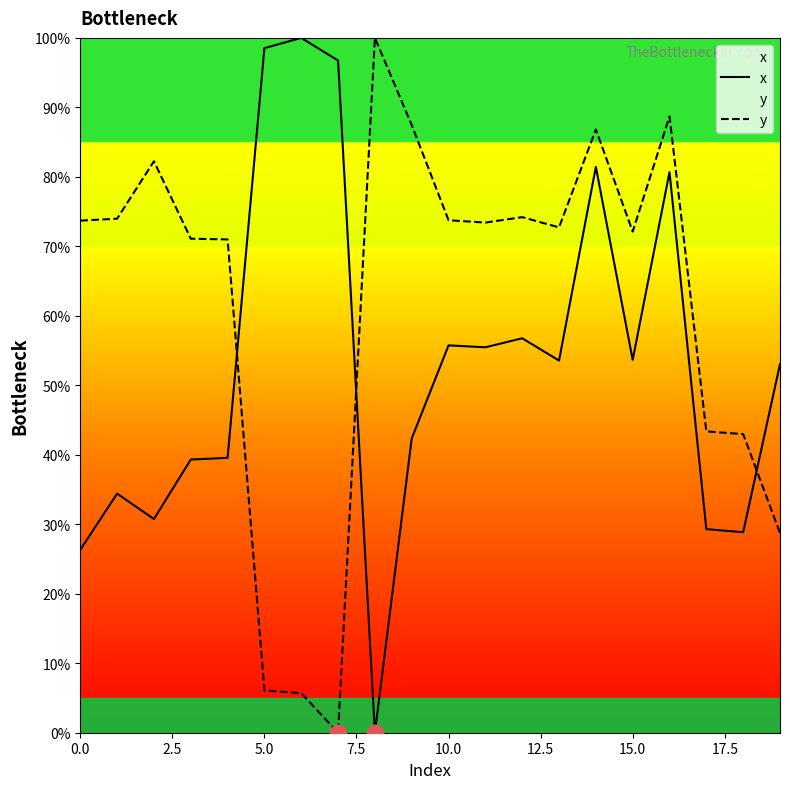

What is the total value across all series at 19?

81.8